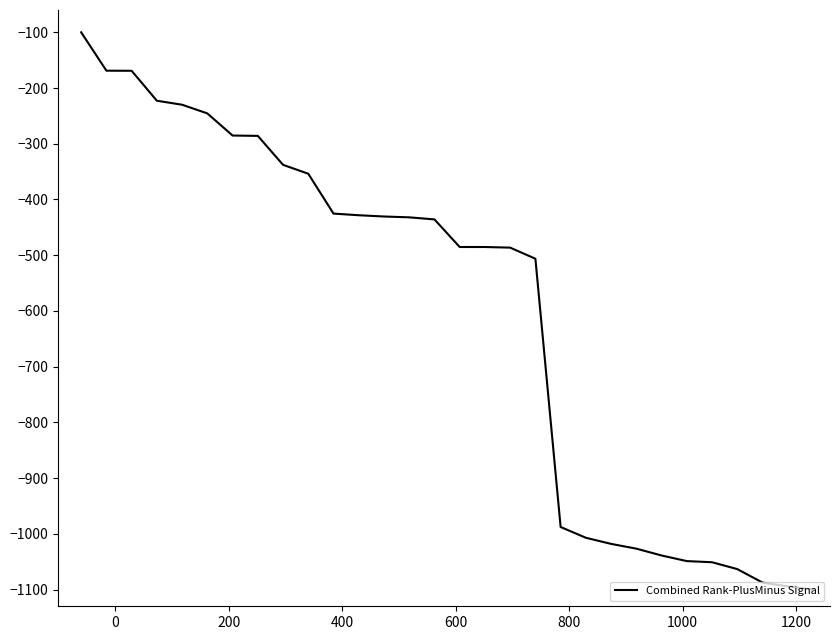

How many values are below -435?

16